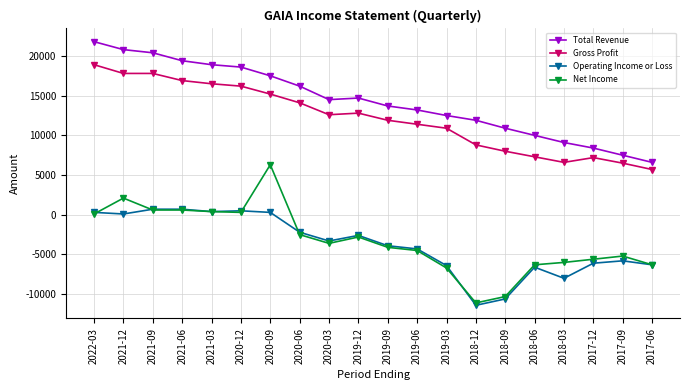

How many distinct data groups are displayed?

4